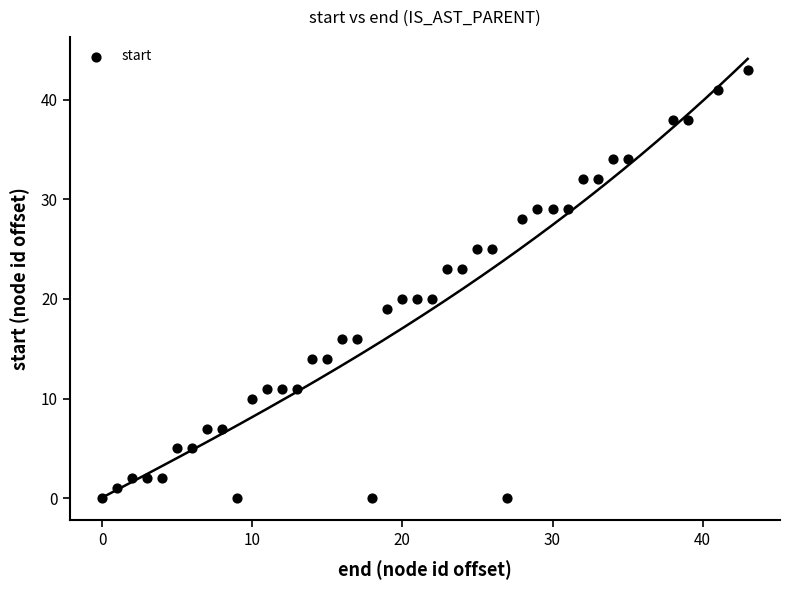

What is the range of X values (max minus min)?

43